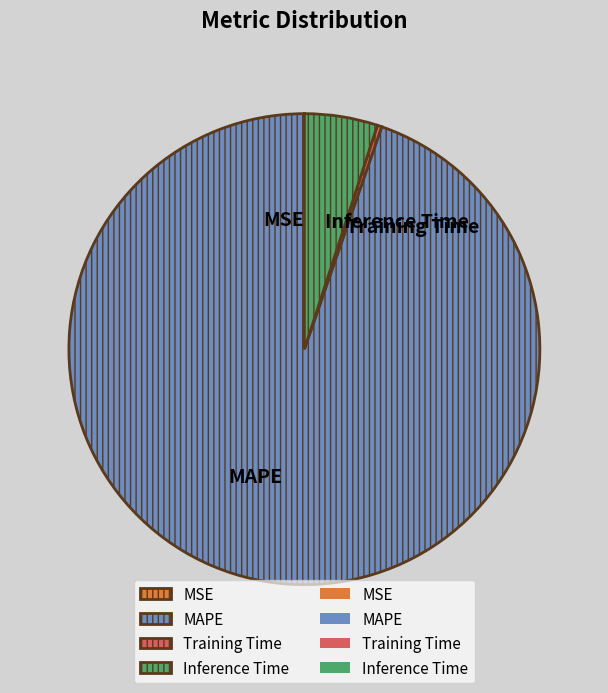

Combined, do Inference Time and Training Time account for over 50%?

No